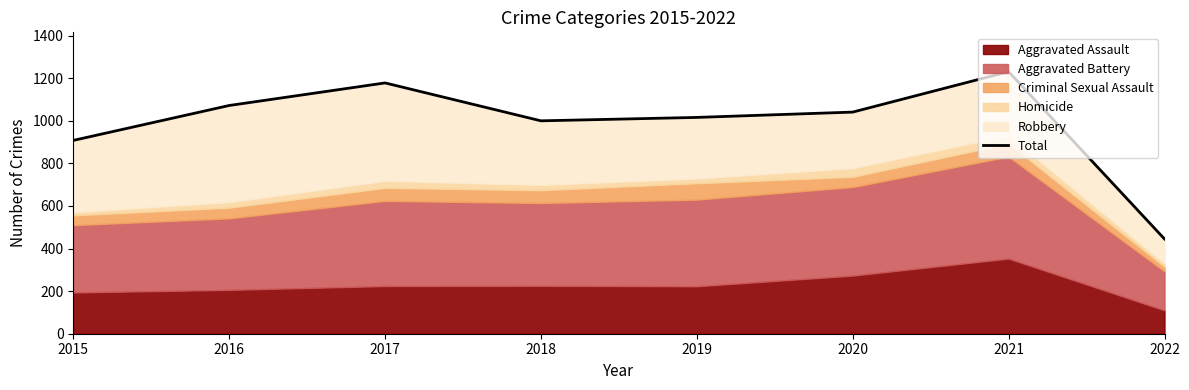

What is the ratio of the value at 2021 to the value at 2015?

1.4